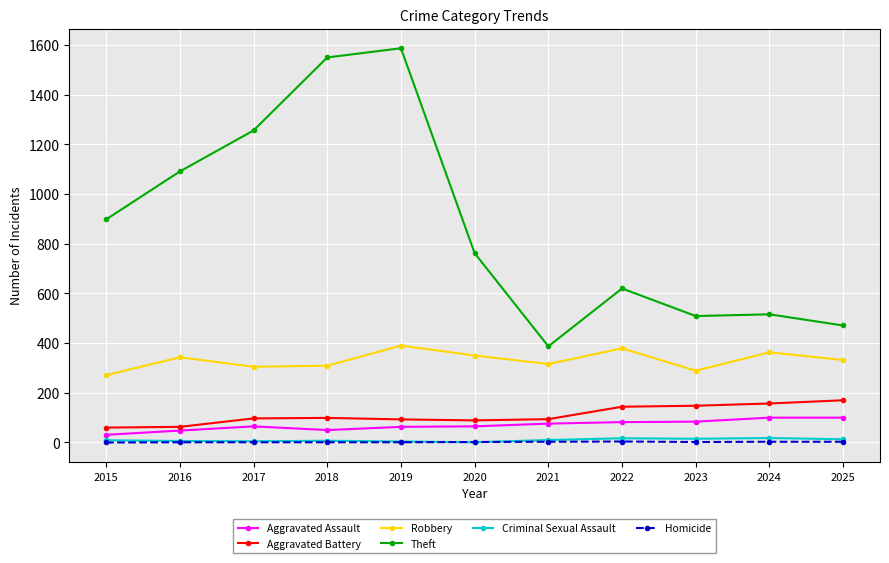

Does the chart display data point markers on the line(s)?

Yes